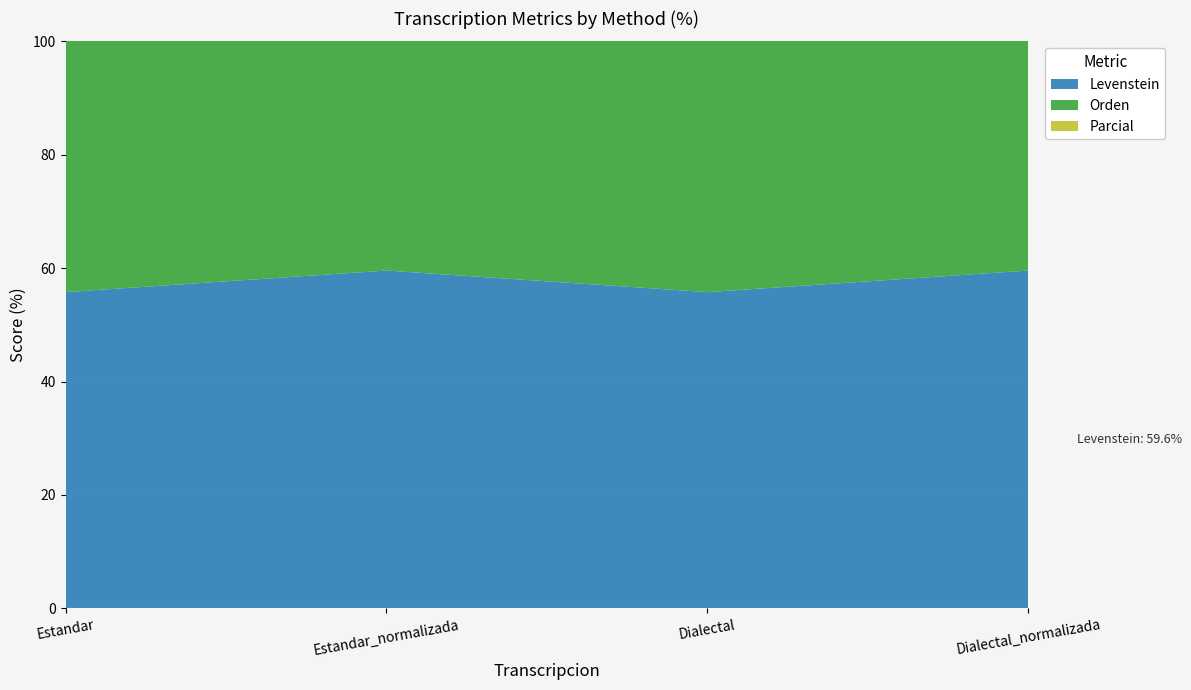

Reading left to right, transcribe all the data shown in this chart.

Levenstein: 55.8	59.6	55.8	59.6
Orden: 71.1	71.1	71.1	71.1
Parcial: 86.1	88.6	86.1	88.6